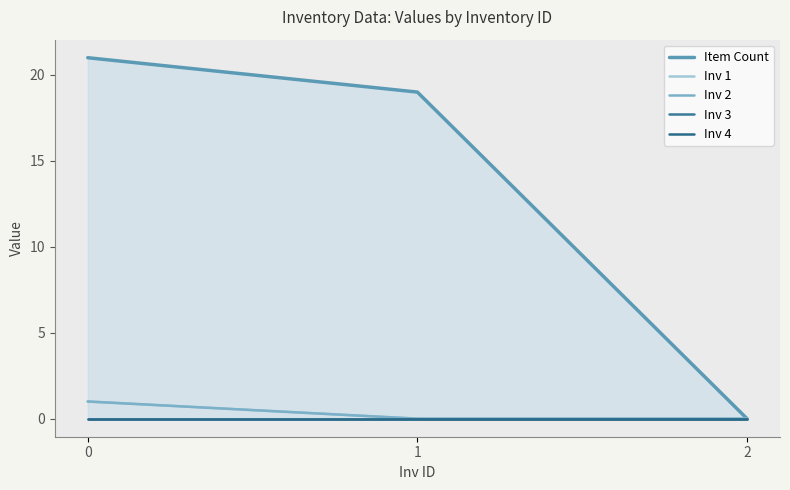

Which series has the largest total across all categories?

Item Count